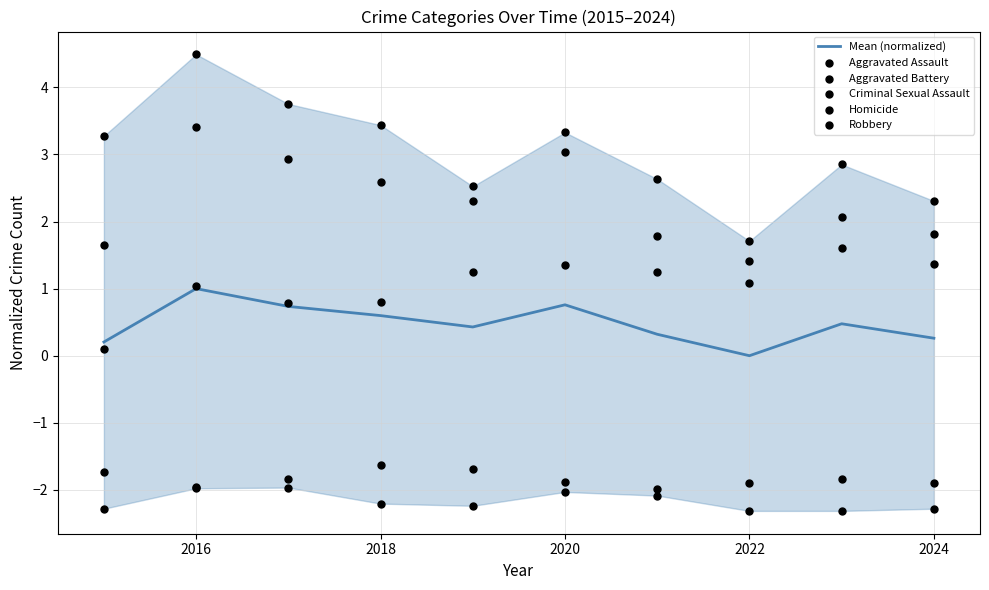

What are all the series names shown in the legend?

Mean (normalized), Aggravated Assault, Aggravated Battery, Criminal Sexual Assault, Homicide, Robbery